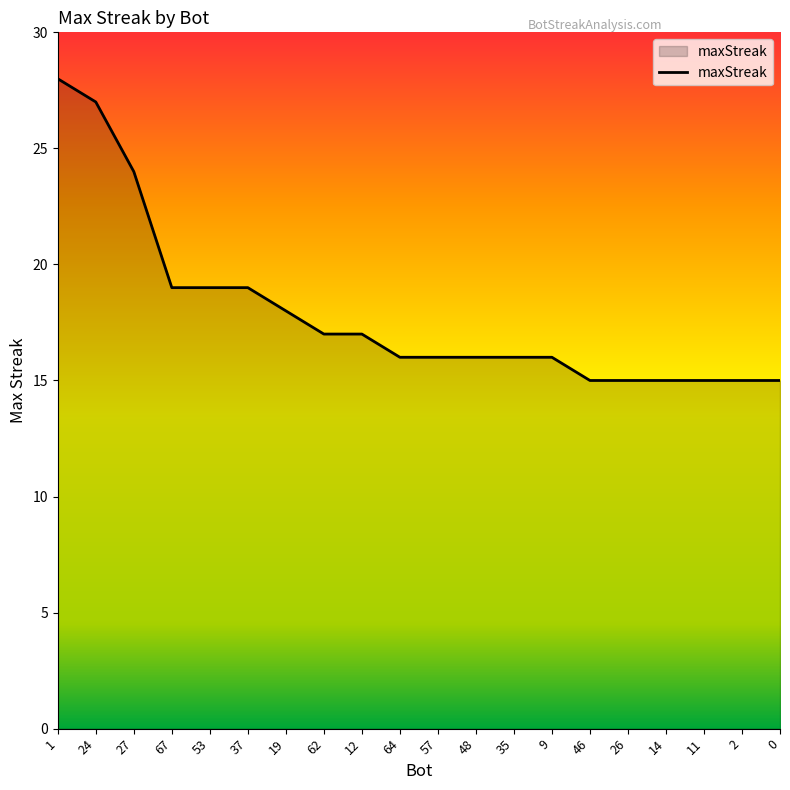

True or false: the data shows 27 at 24.

True